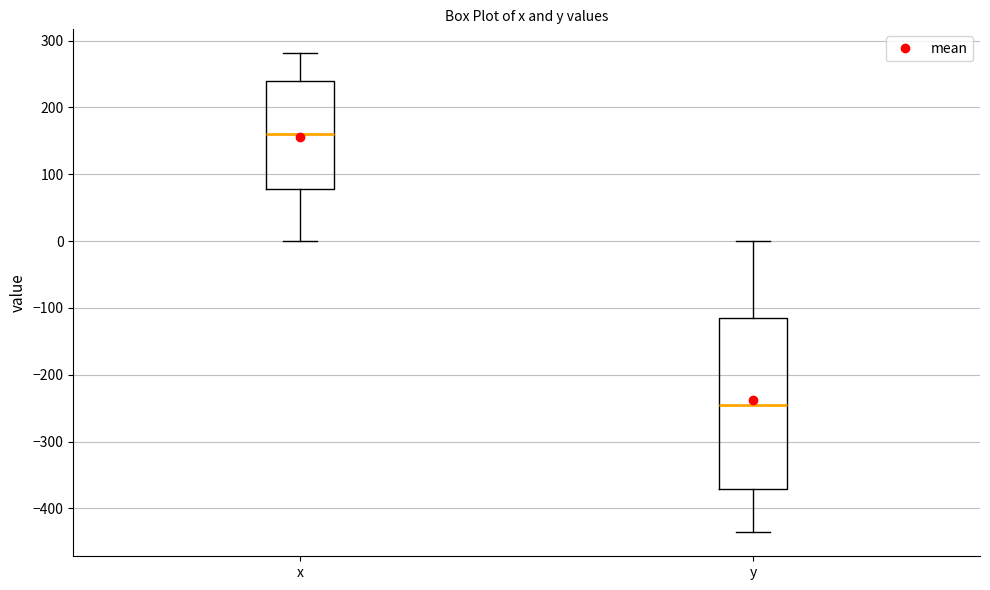

Which box is the tallest, from its lower edge to its upper edge?

y